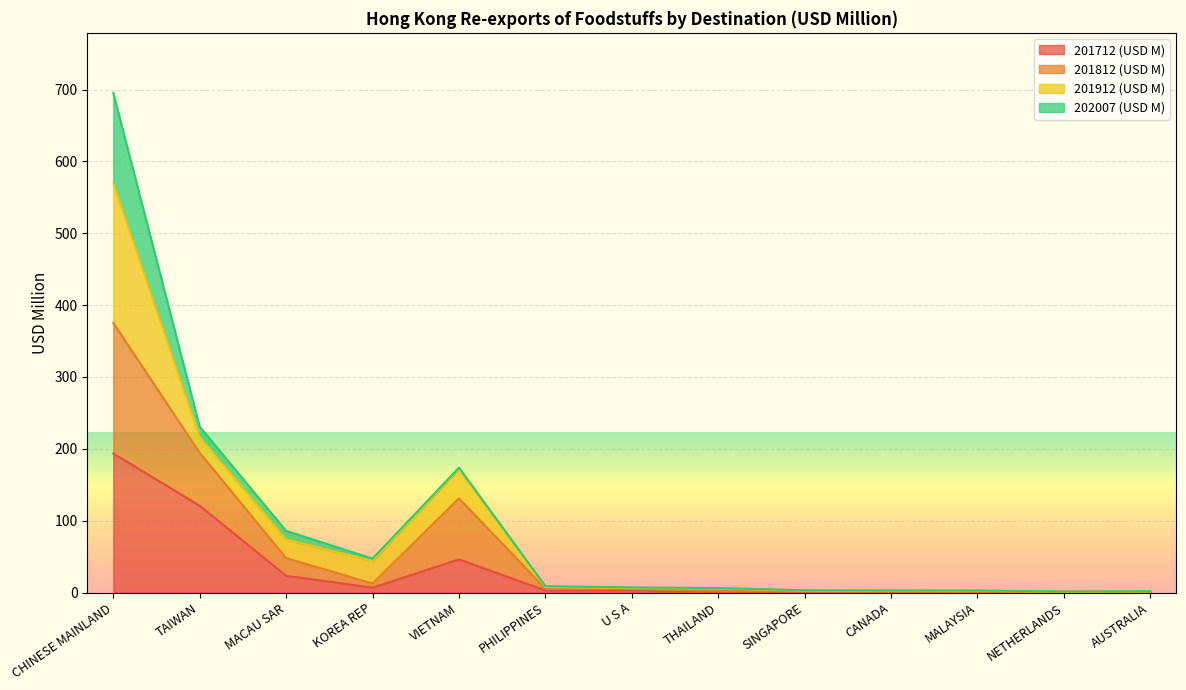

The value of 201712 (USD M) at MACAU SAR is 23.3. True or false?

True